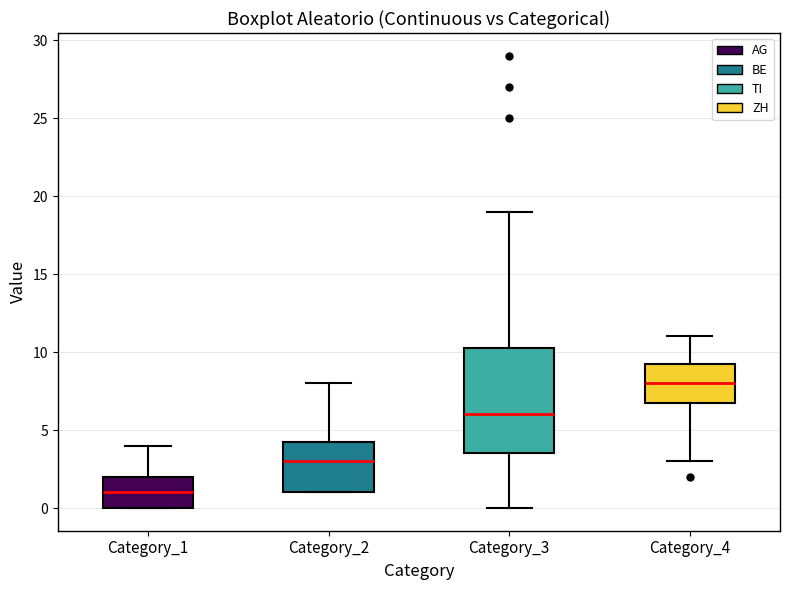

Which box has the highest median line?

Category_4